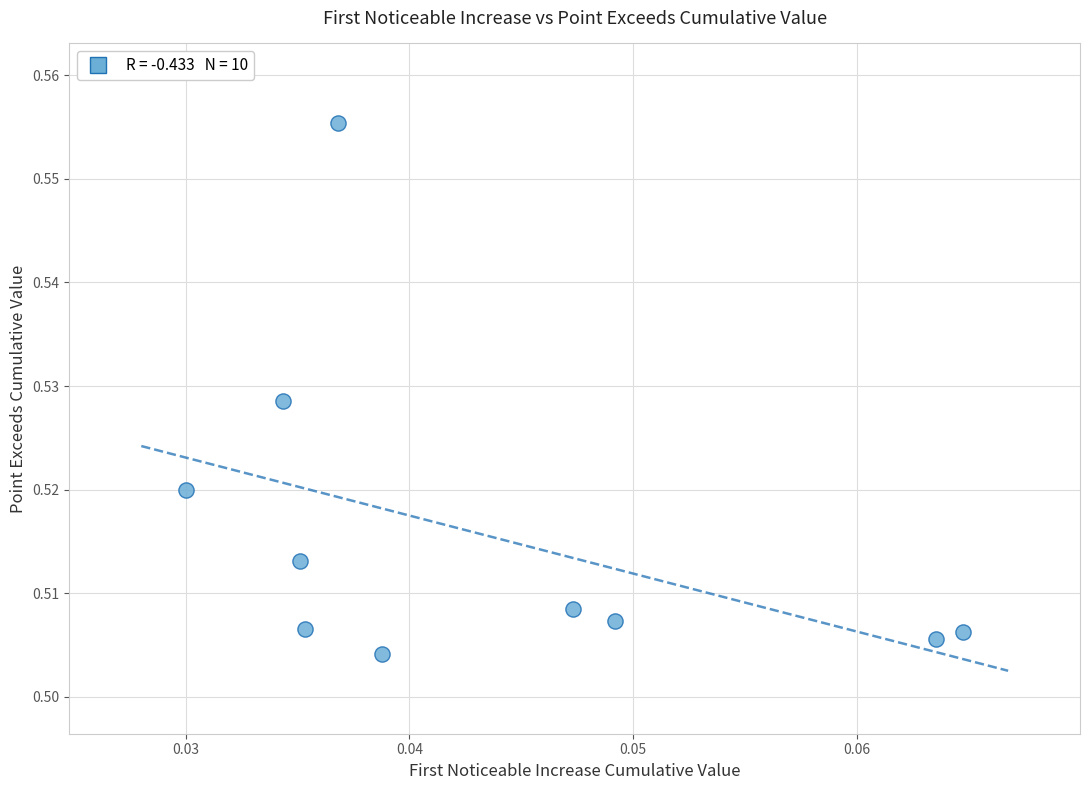

How many data points are displayed?

10